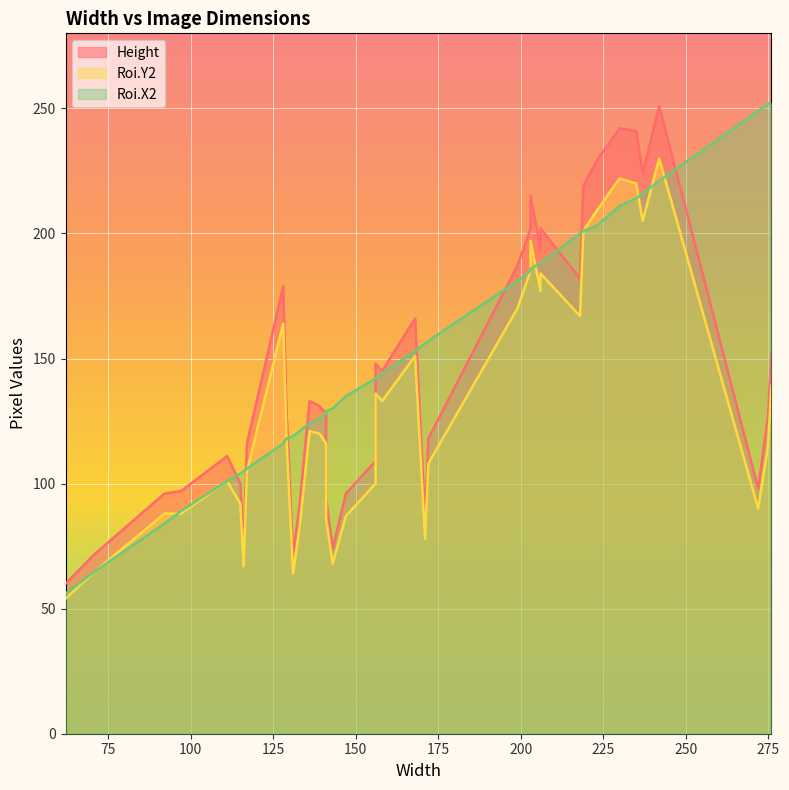

Which series changed the most between 158 and 272?

Roi.X2